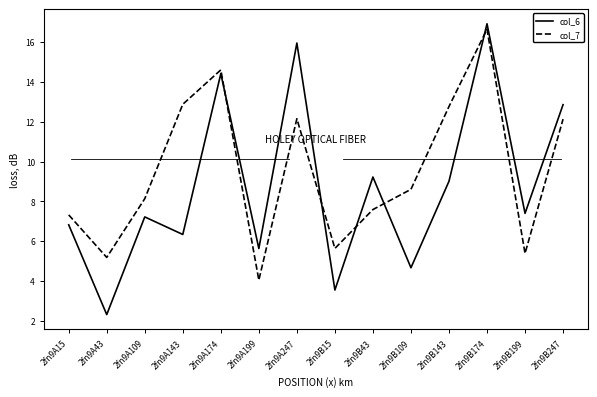

The value of col_7 at 2fn9B43 is 10.2. True or false?

False